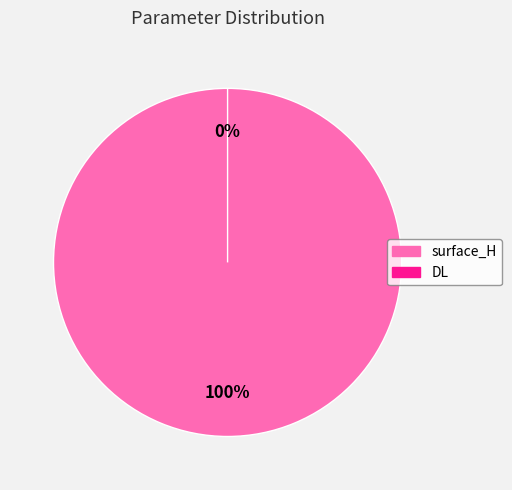

Is it true that surface_H is 100% of the pie?

True